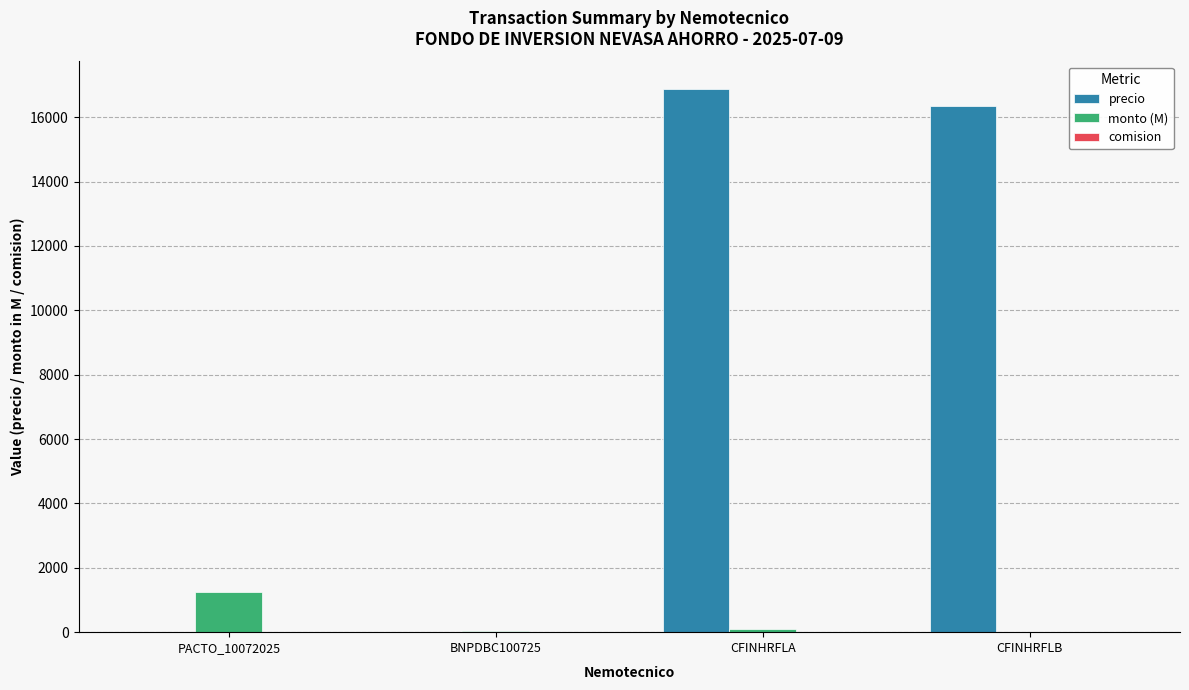

True or false: monto (M) has a value of 1245.0 at PACTO_10072025.

True